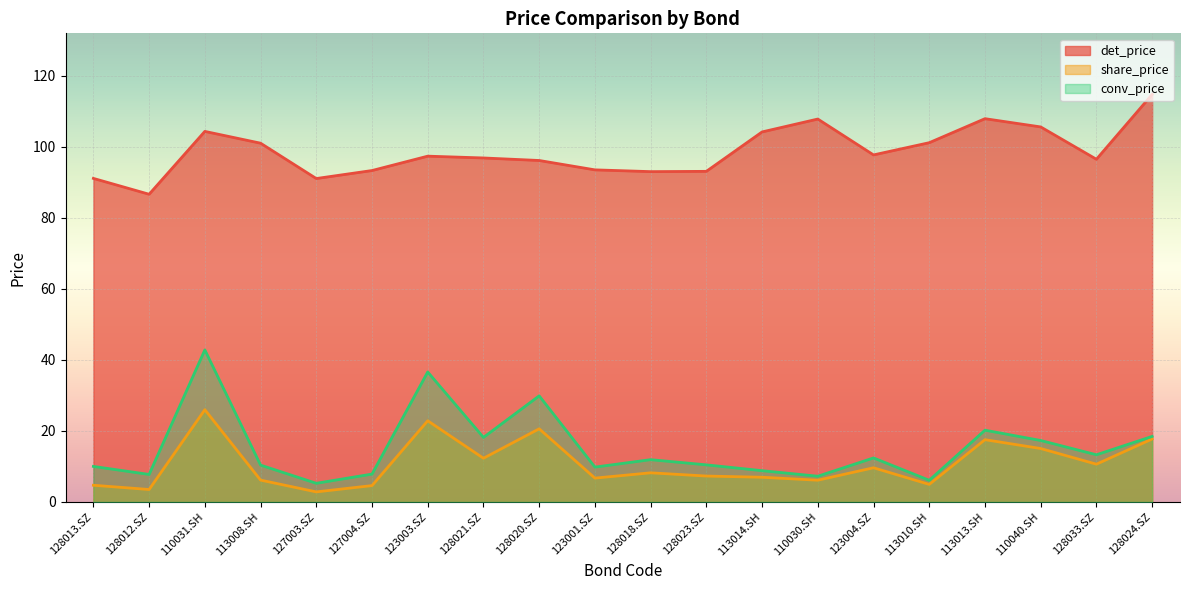

Reading left to right, extract all data points from this chart.

det_price: 128013.SZ=91.1	128012.SZ=86.6	110031.SH=104.3	113008.SH=101.0	127003.SZ=91.0	127004.SZ=93.3	123003.SZ=97.3	128021.SZ=96.8	128020.SZ=96.1	123001.SZ=93.5	128018.SZ=93.0	128023.SZ=93.1	113014.SH=104.2	110030.SH=107.8	123004.SZ=97.7	113010.SH=101.1	113013.SH=107.9	110040.SH=105.6	128033.SZ=96.5	128024.SZ=114.7
share_price: 128013.SZ=4.7	128012.SZ=3.5	110031.SH=26.0	113008.SH=6.2	127003.SZ=2.8	127004.SZ=4.6	123003.SZ=22.9	128021.SZ=12.3	128020.SZ=20.6	123001.SZ=6.7	128018.SZ=8.2	128023.SZ=7.3	113014.SH=7.0	110030.SH=6.1	123004.SZ=9.6	113010.SH=4.9	113013.SH=17.5	110040.SH=15.0	128033.SZ=10.6	128024.SZ=17.7
conv_price: 128013.SZ=10.0	128012.SZ=7.7	110031.SH=42.8	113008.SH=10.4	127003.SZ=5.2	127004.SZ=7.8	123003.SZ=36.6	128021.SZ=18.2	128020.SZ=29.9	123001.SZ=9.8	128018.SZ=11.9	128023.SZ=10.4	113014.SH=8.8	110030.SH=7.2	123004.SZ=12.4	113010.SH=6.1	113013.SH=20.2	110040.SH=17.3	128033.SZ=13.3	128024.SZ=18.4